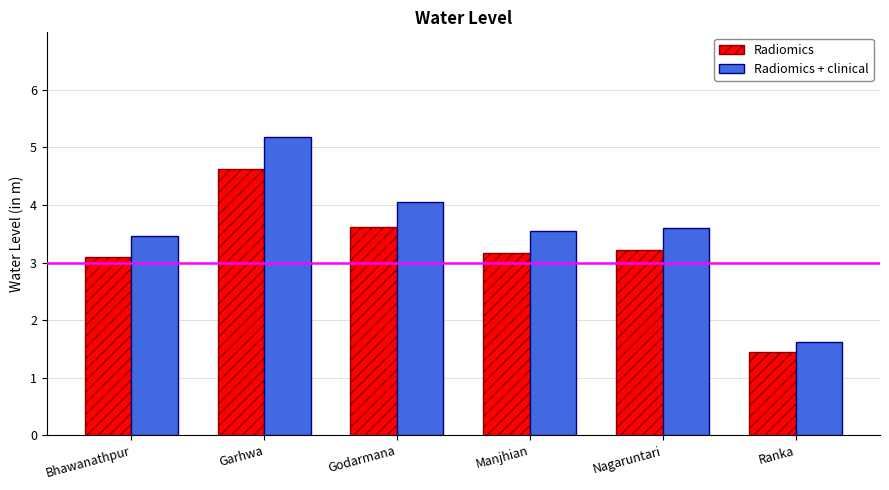

What are all the series names shown in the legend?

Radiomics, Radiomics + clinical